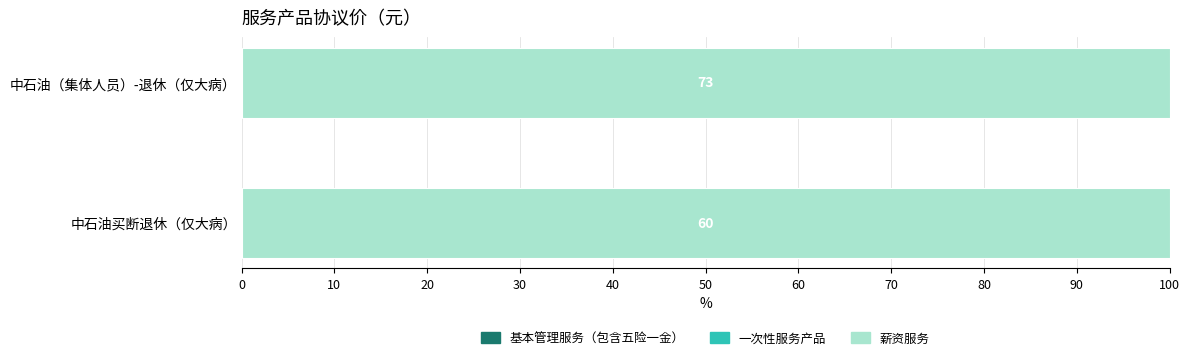

Between 中石油买断退休（仅大病） and 中石油（集体人员）-退休（仅大病）, which series saw the biggest shift?

薪资服务